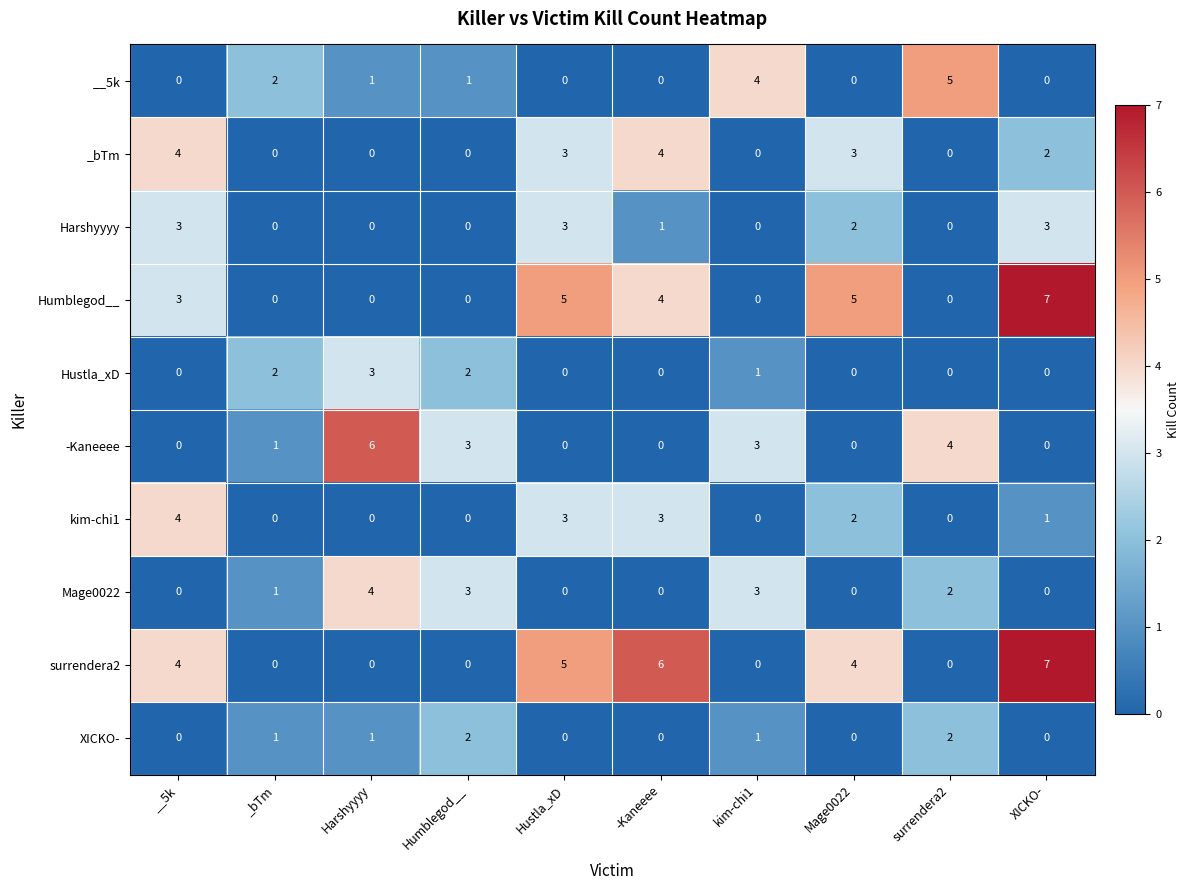

The value of Mage0022 at kim-chi1 is 3. True or false?

True